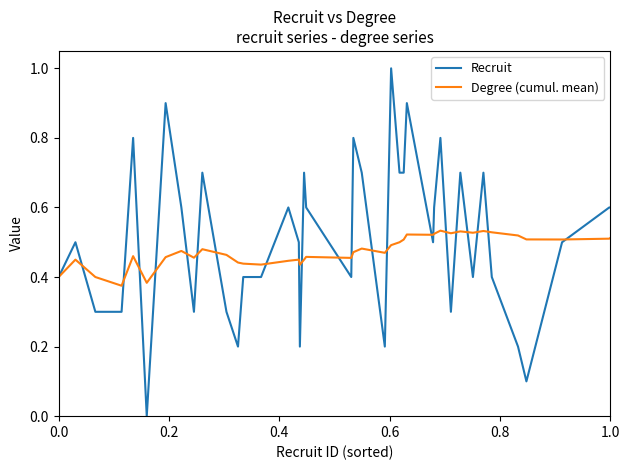

Which series has the largest range (max minus min)?

Recruit